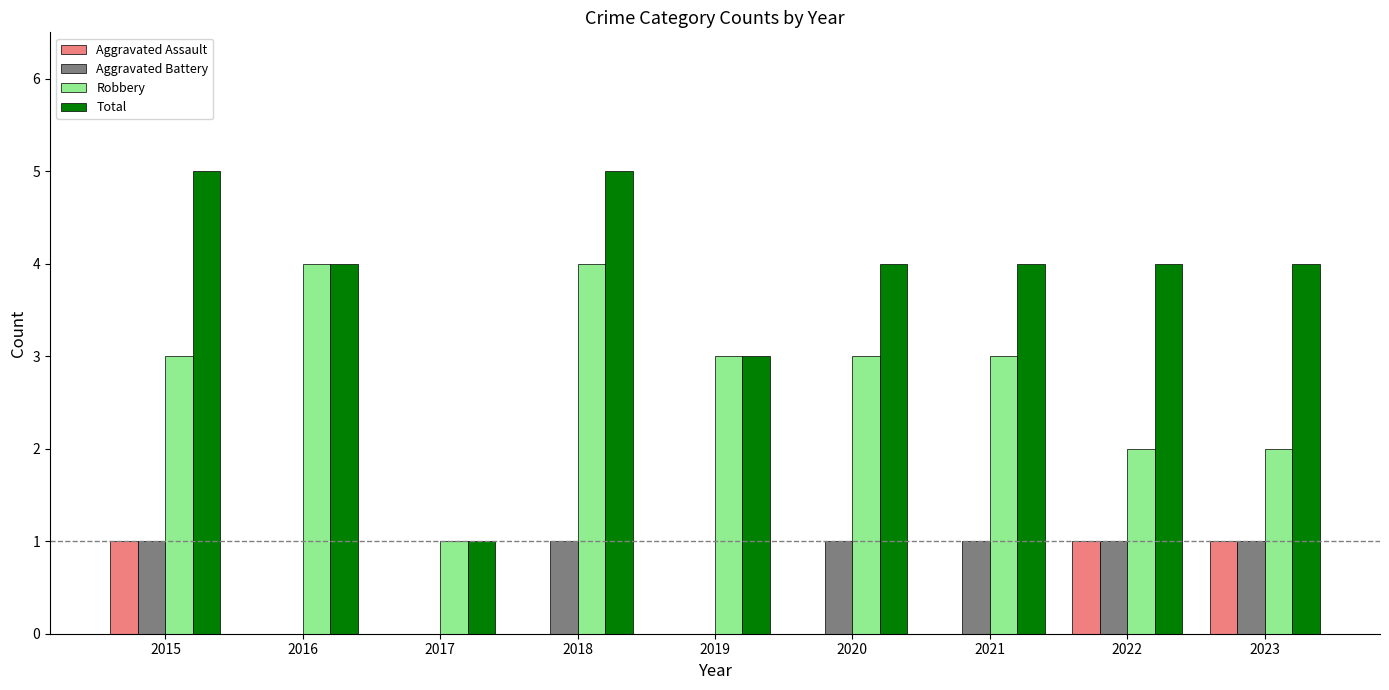

What is the greatest value displayed?

5